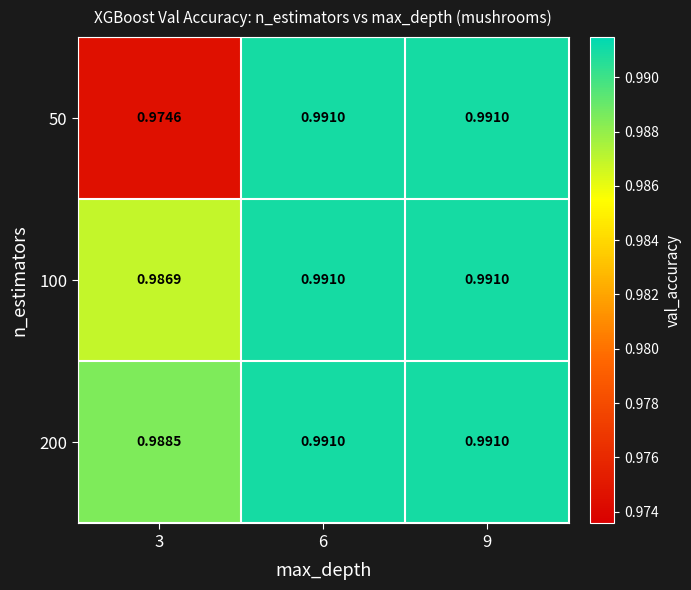

Is the value of 50 at 6 greater than the value of 100 at 3?

Yes